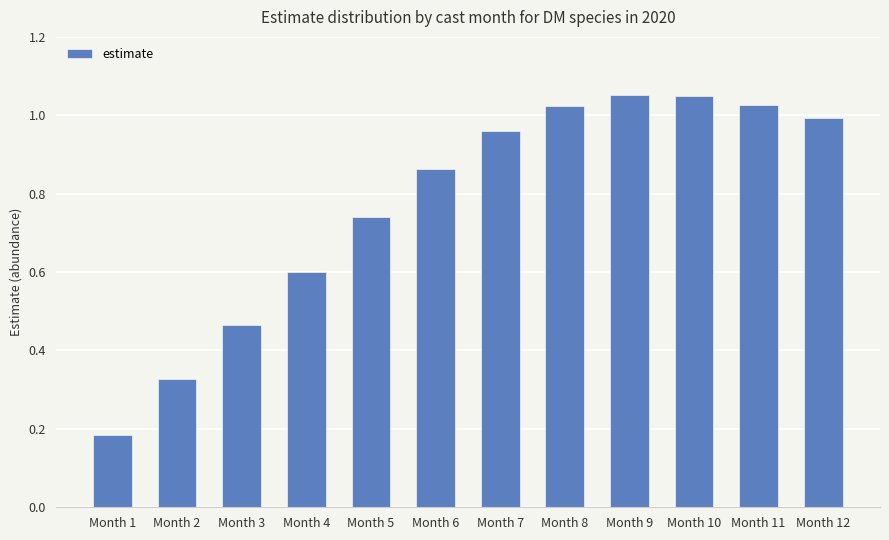

What is the average value?

0.8